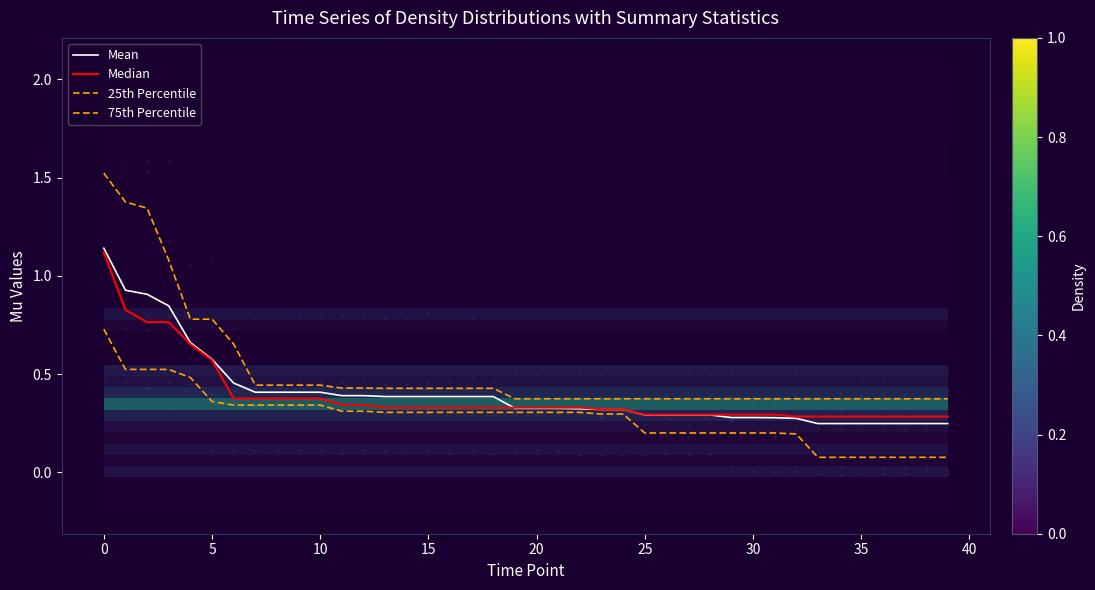

Which series has the largest total across all categories?

75th Percentile